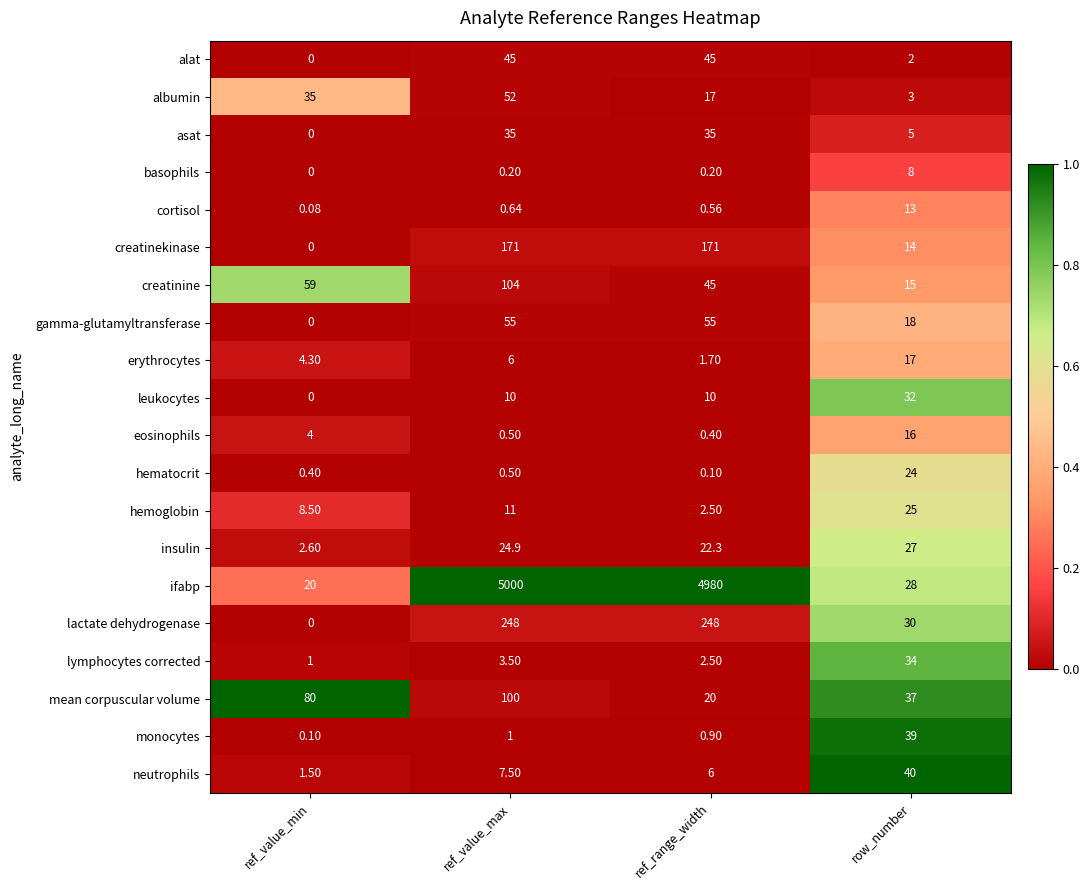

Which category has the highest value in the hematocrit series?

row_number